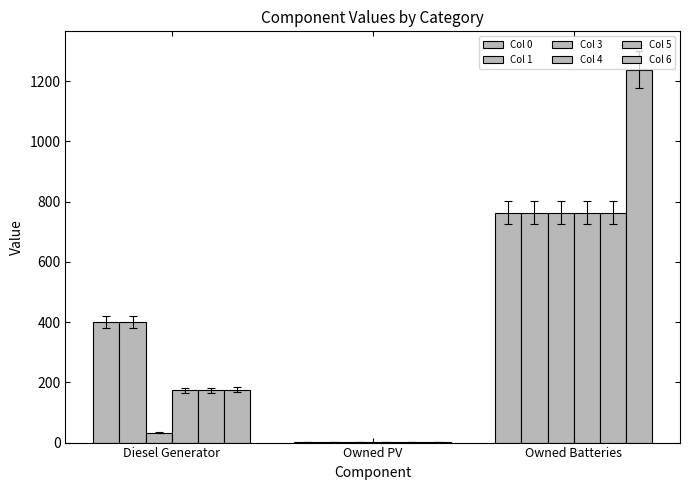

What is the label of the 1st bar from the right?

Owned Batteries